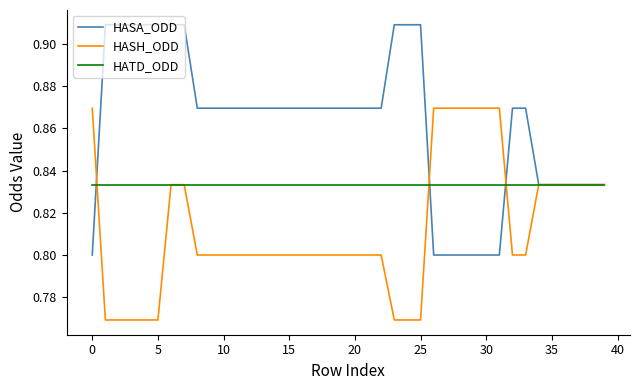

Which series has the largest range (max minus min)?

HASA_ODD